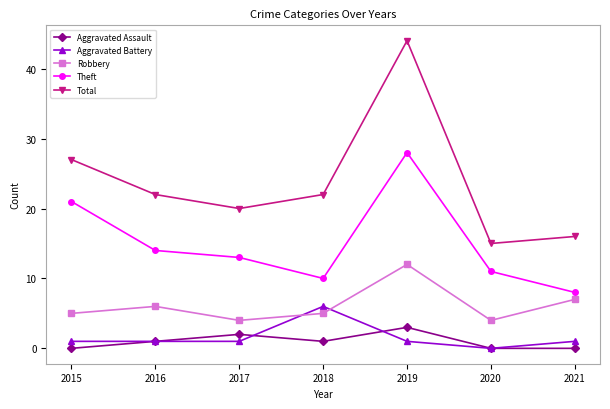

What is the average value of the Aggravated Assault series?

1